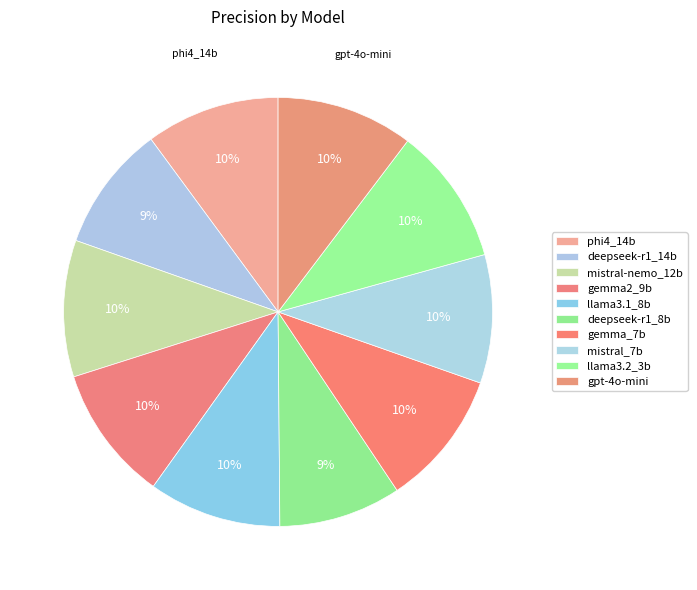

To the nearest percent, what portion does llama3.1_8b represent?

10%